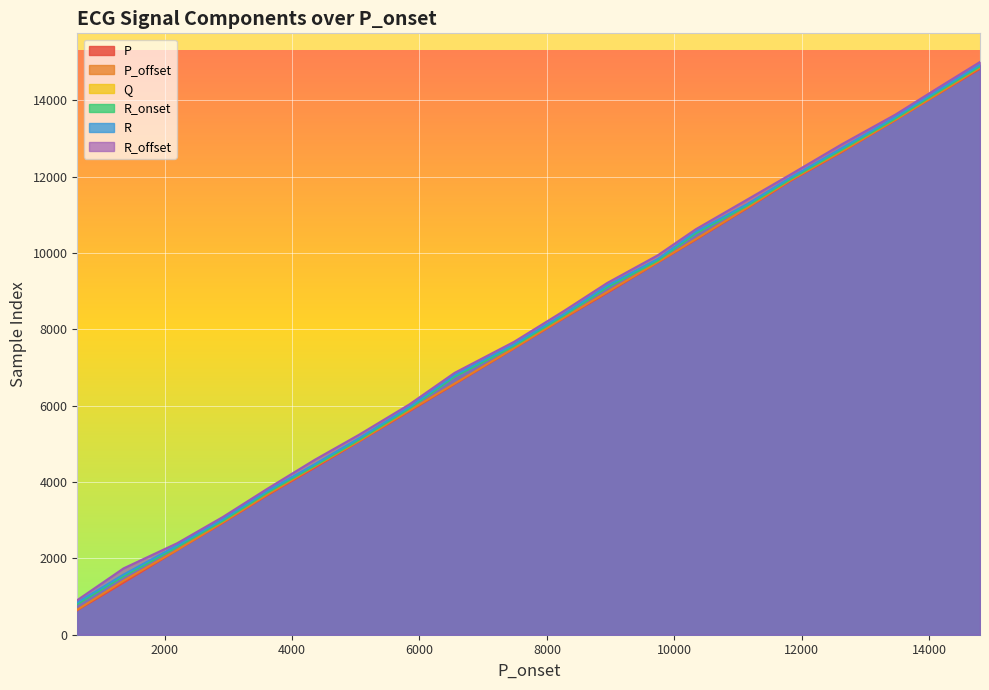

List the series in order of their peak value, highest first.

R_offset, R, Q, R_onset, P_offset, P